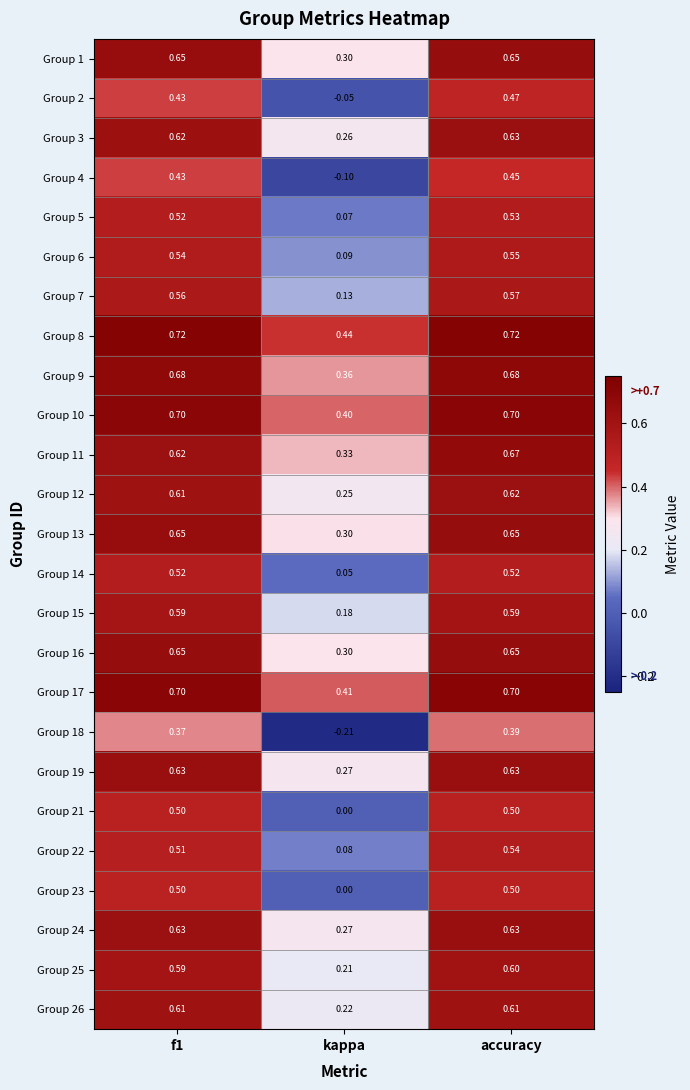

At how many categories does at least one series exceed 0?

3